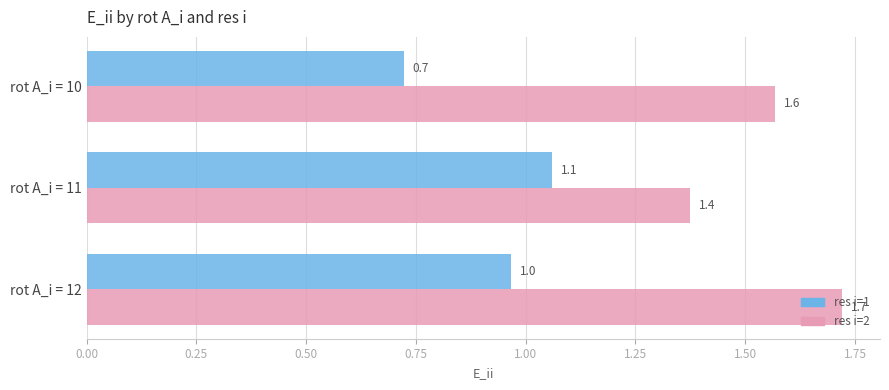

What is the sum of the res i=2 values at rot A_i = 12 and rot A_i = 10?

3.3